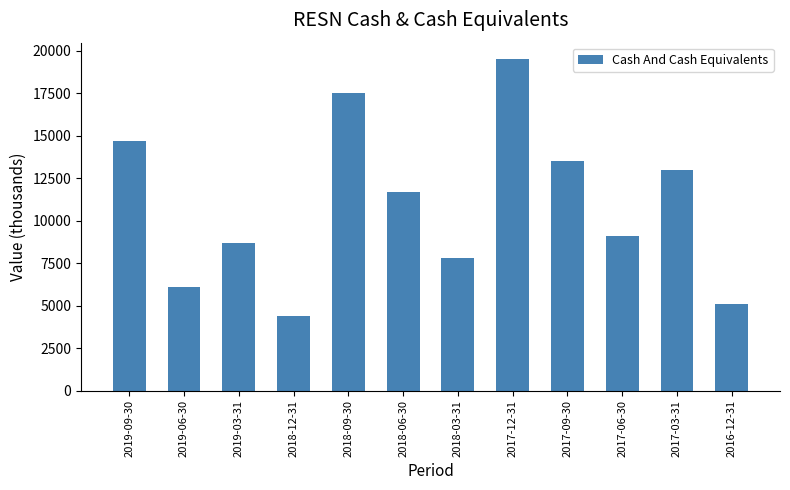

List the labels in order of value, largest first.

2017-12-31, 2018-09-30, 2019-09-30, 2017-09-30, 2017-03-31, 2018-06-30, 2017-06-30, 2019-03-31, 2018-03-31, 2019-06-30, 2016-12-31, 2018-12-31